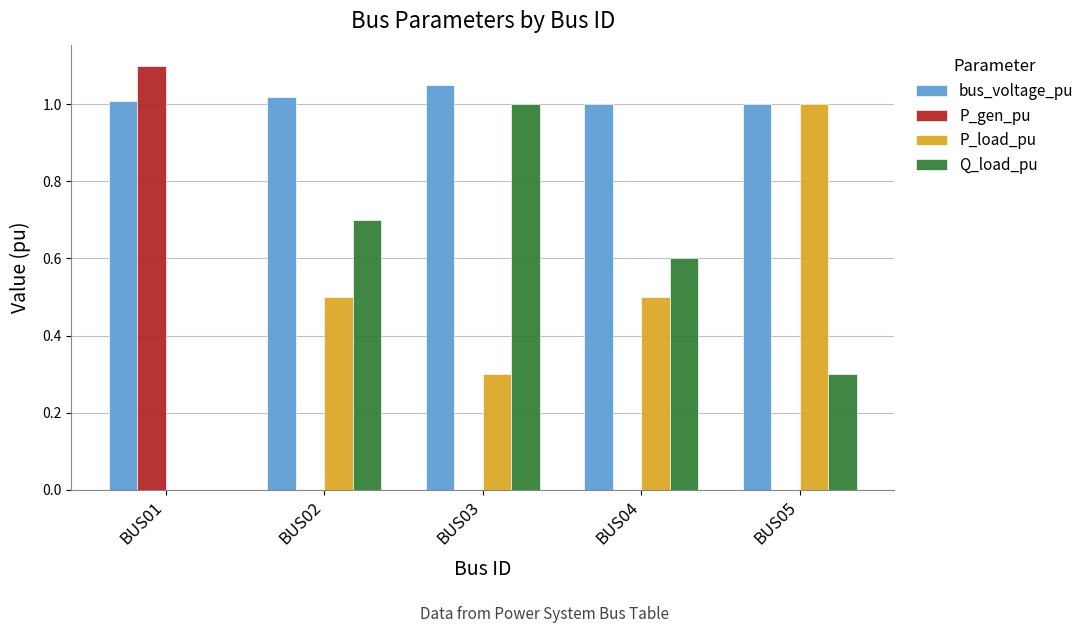

True or false: P_load_pu has a value of 0.7 at BUS02.

False